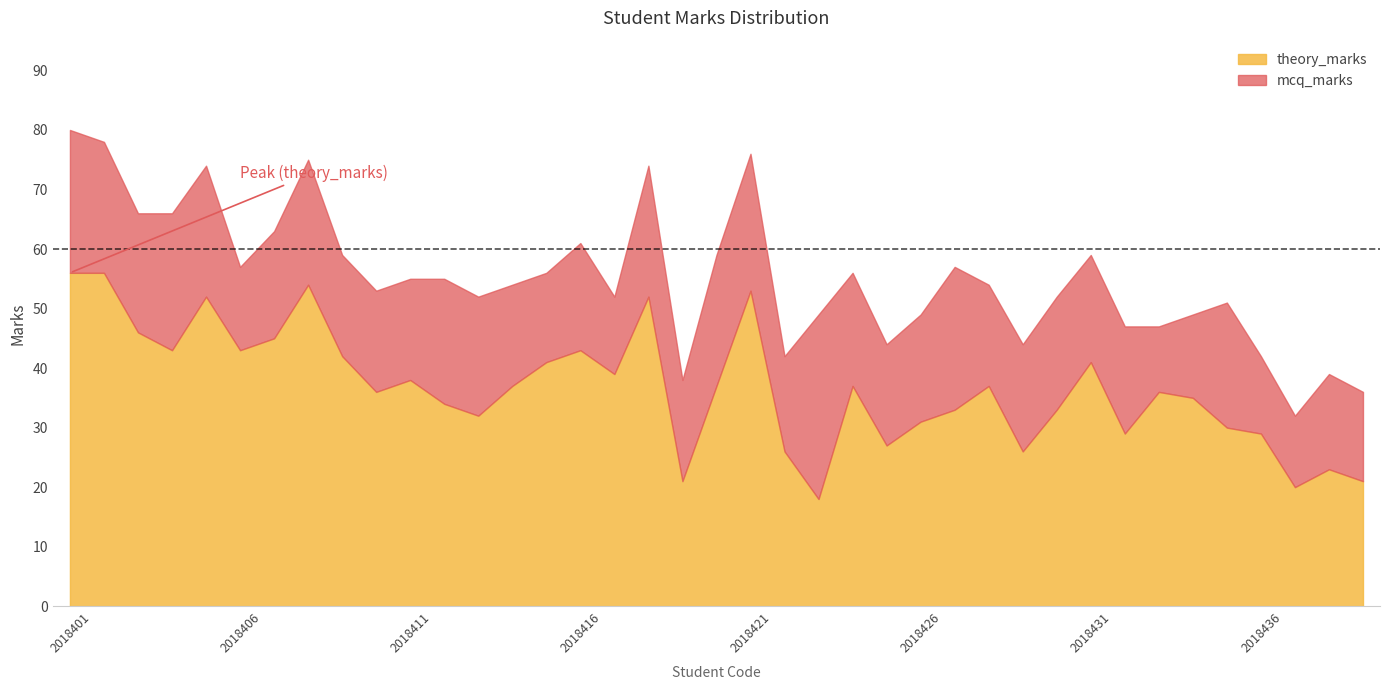

Reading left to right, transcribe all the data shown in this chart.

theory_marks: 56	56	46	43	52	43	45	54	42	36	38	34	32	37	41	43	39	52	21	37	53	26	18	37	27	31	33	37	26	33	41	29	36	35	30	29	20	23	21
mcq_marks: 24	22	20	23	22	14	18	21	17	17	17	21	20	17	15	18	13	22	17	22	23	16	31	19	17	18	24	17	18	19	18	18	11	14	21	13	12	16	15